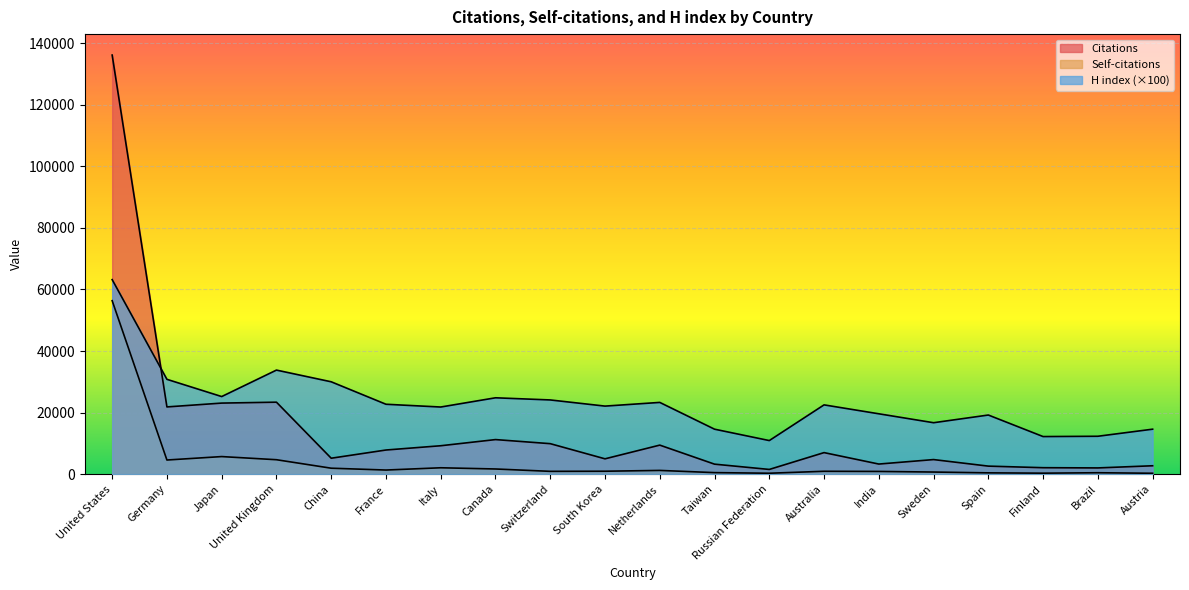

Between Netherlands and Canada, which is larger?

Canada